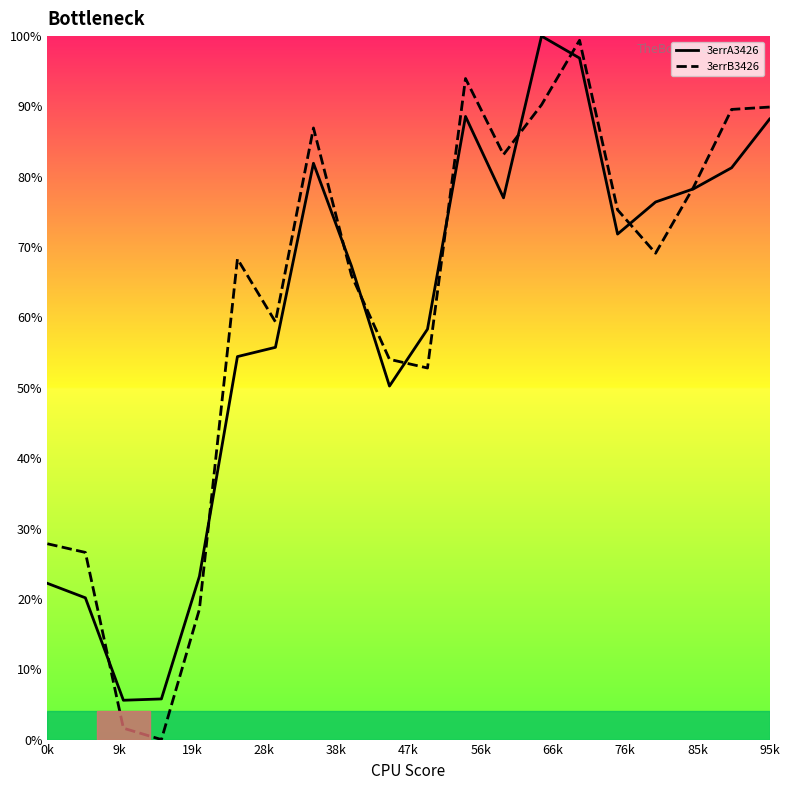

Does the chart display data point markers on the line(s)?

No